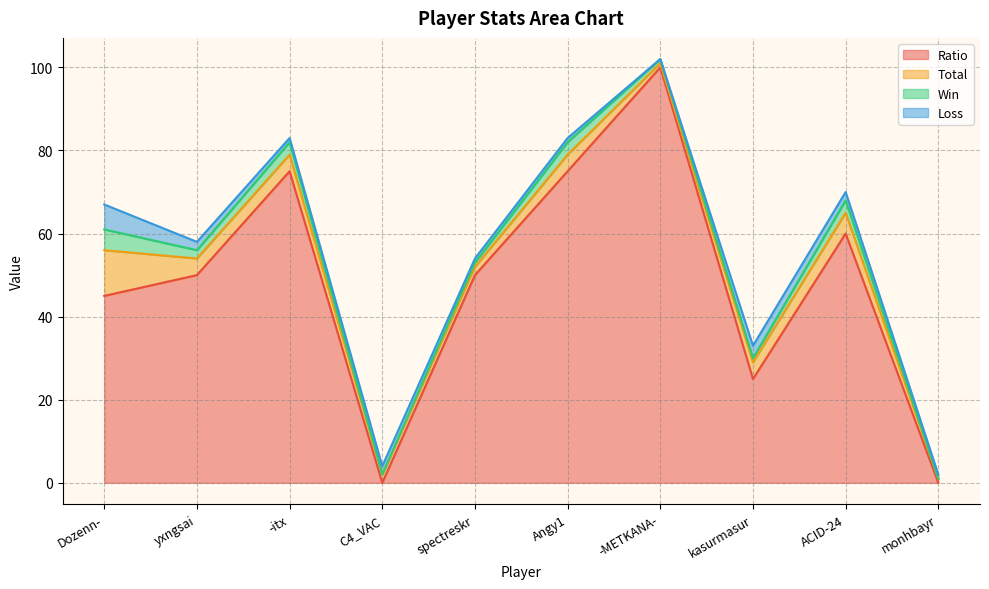

What is the difference between the highest and lowest values at ACID-24?

58